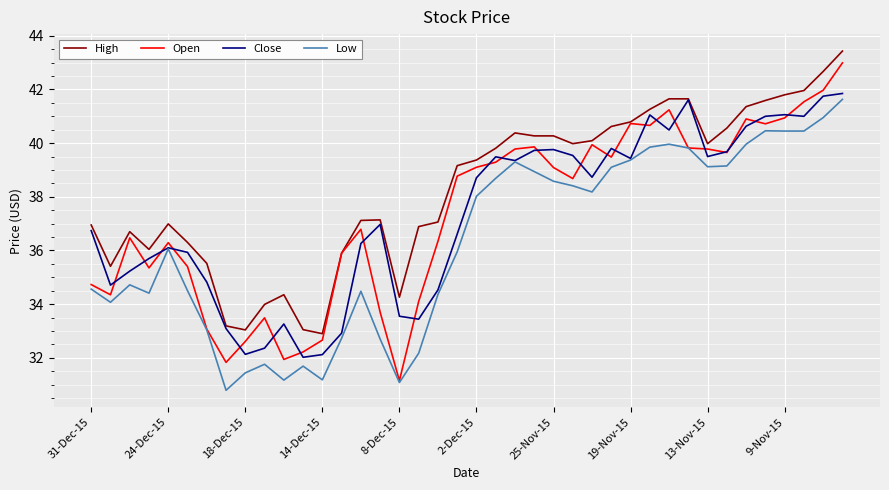

True or false: High and Low cross at least once.

False